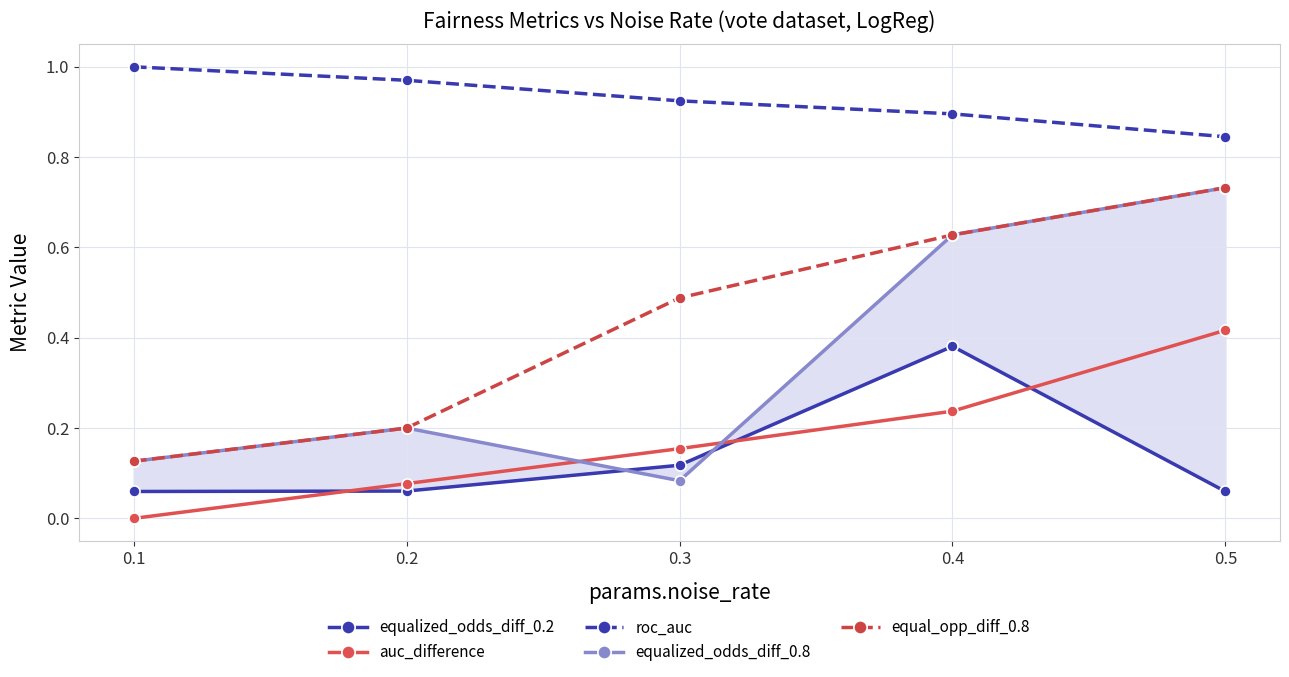

True or false: auc_difference and equal_opp_diff_0.8 cross at least once.

False